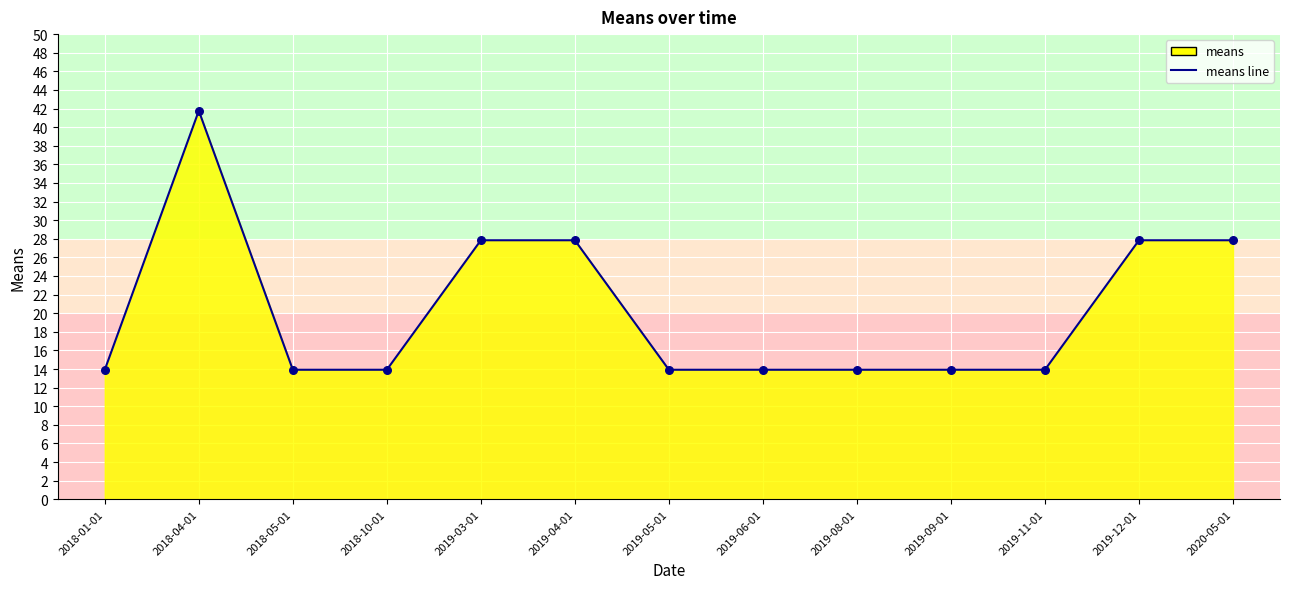

Between 2019-11-01 and 2018-05-01, which is larger?

2019-11-01